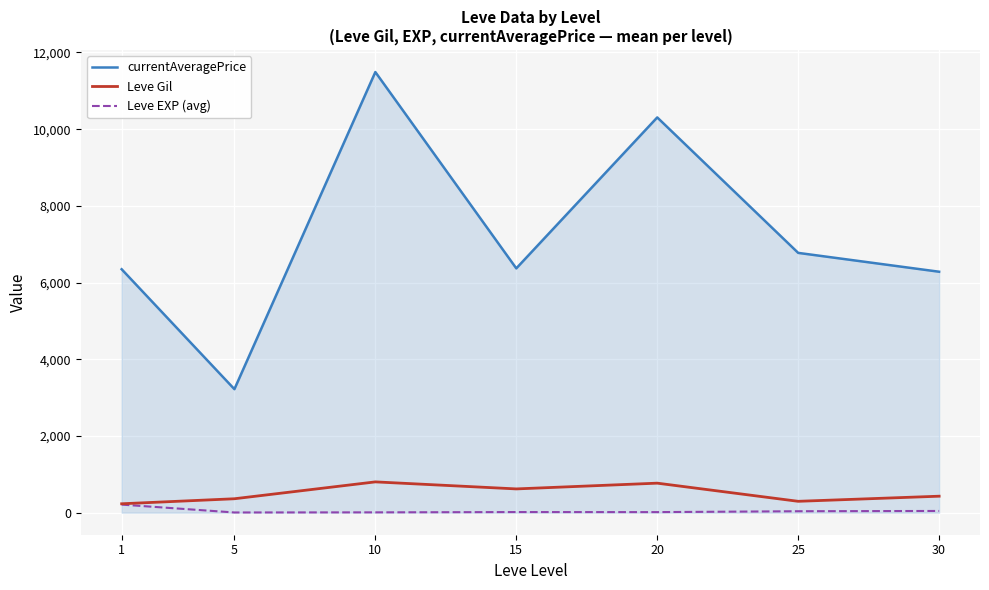

True or false: Leve EXP (avg) and currentAveragePrice cross at least once.

False